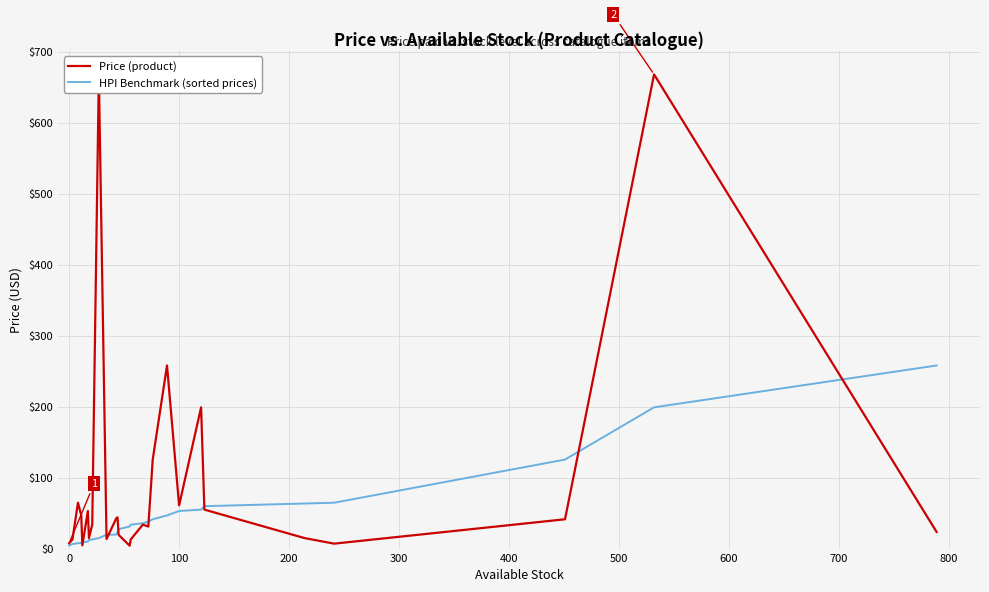

Rank the series by their maximum value, from highest to lowest.

Price (product), HPI Benchmark (sorted prices)